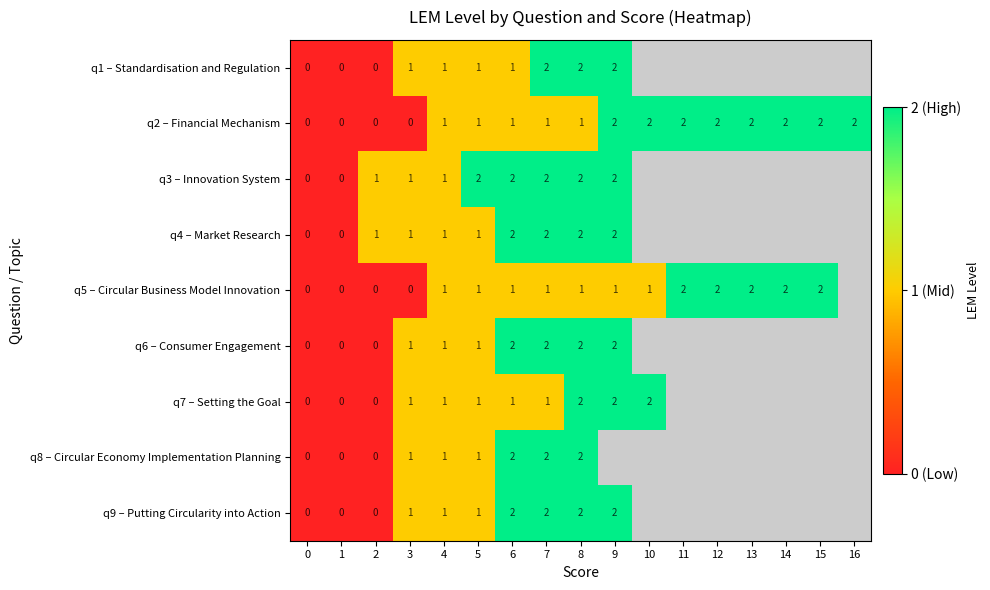

Is the value of q2 – Financial Mechanism at 13 greater than the value of q7 – Setting the Goal at 2?

Yes